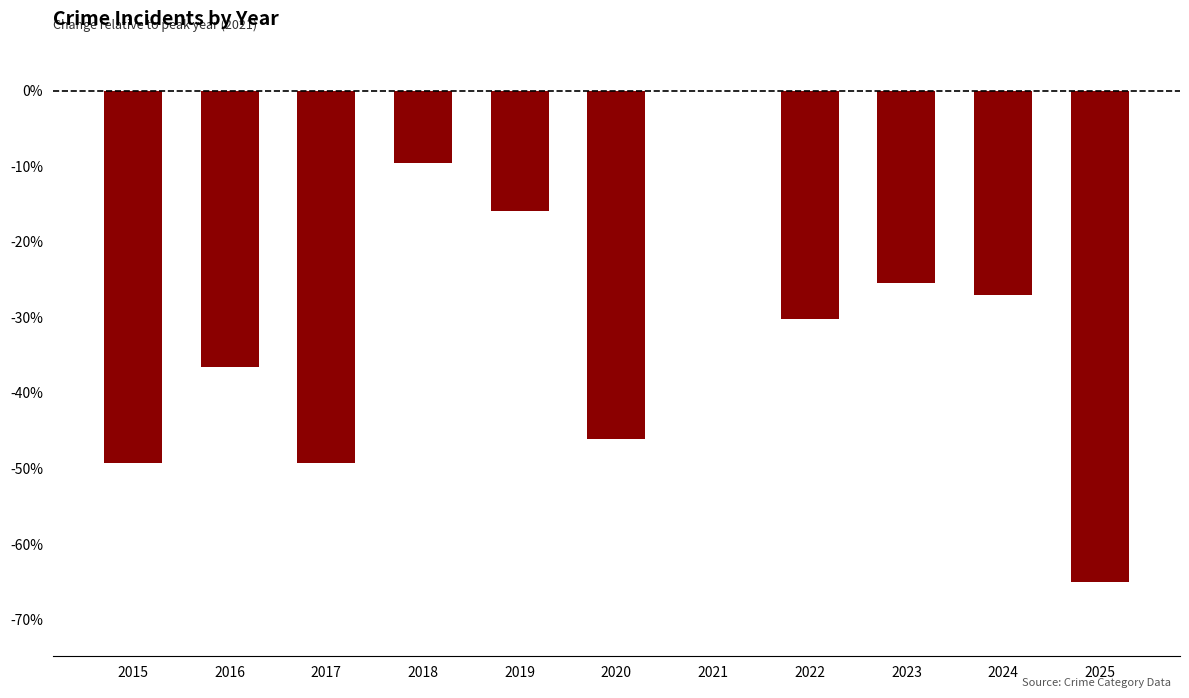

What is the approximate value at 2023?

-25.4